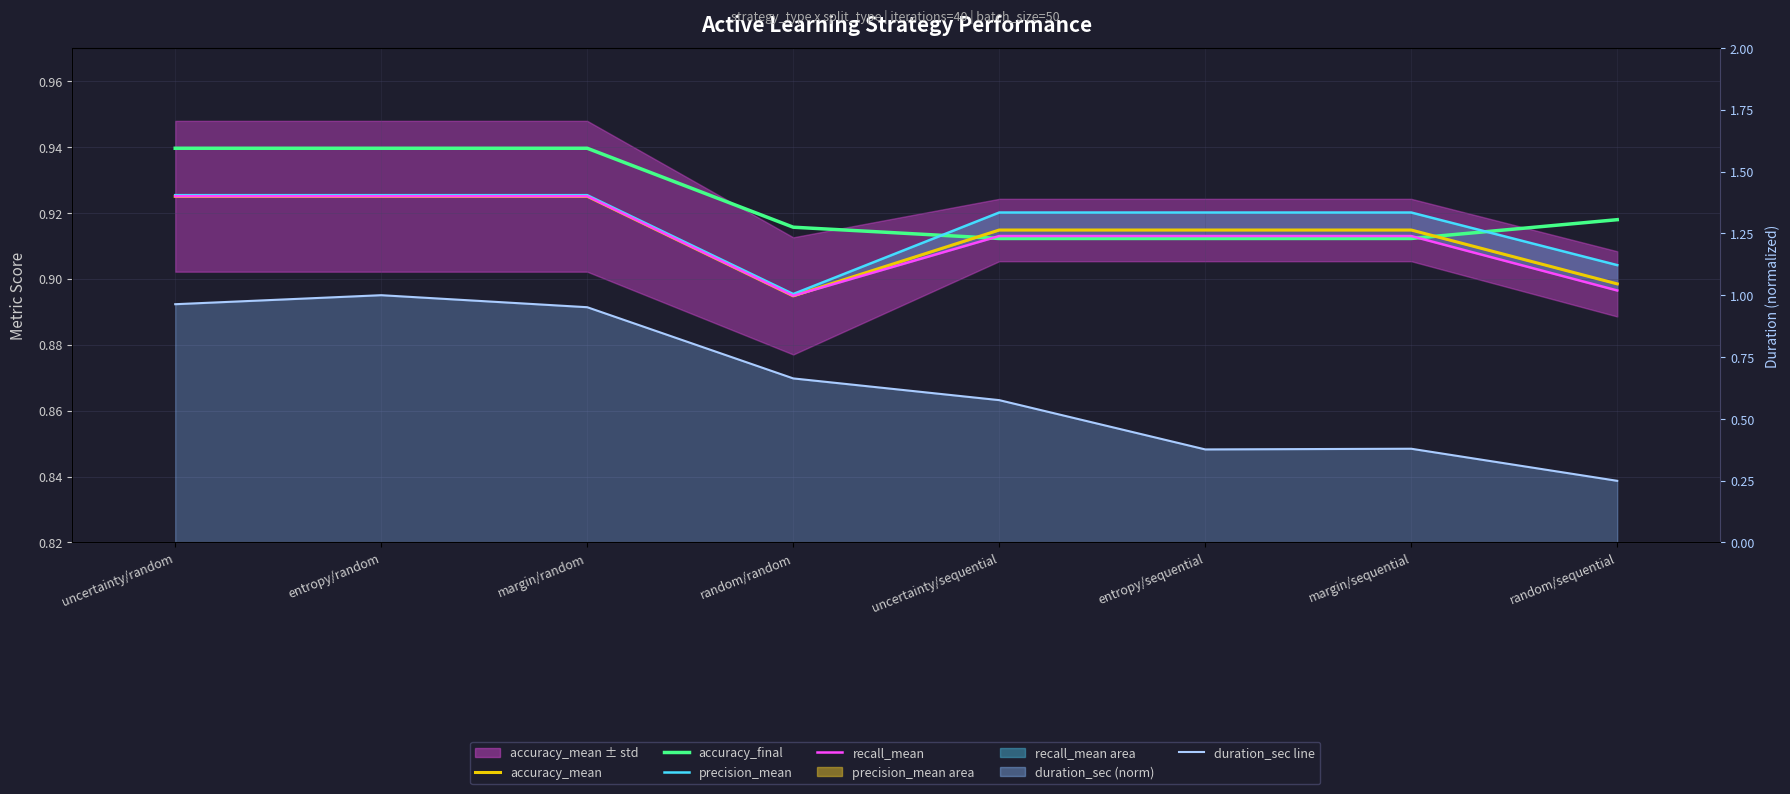

How many times do recall_mean_line and duration_sec line cross each other?

1